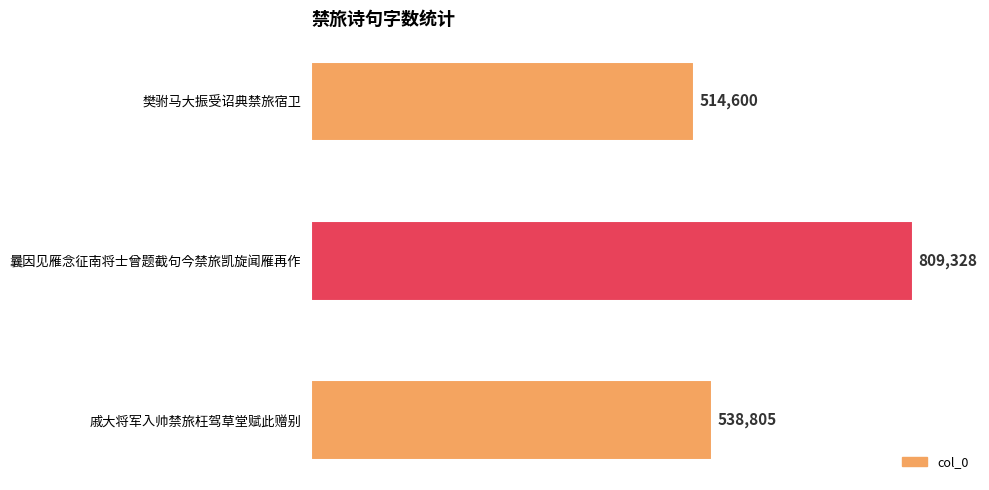

What is the ratio of the value at 戚大将军入帅禁旅枉驾草堂赋此赠别 to the value at 曩因见雁念征南将士曾题截句今禁旅凯旋闻雁再作?

0.7